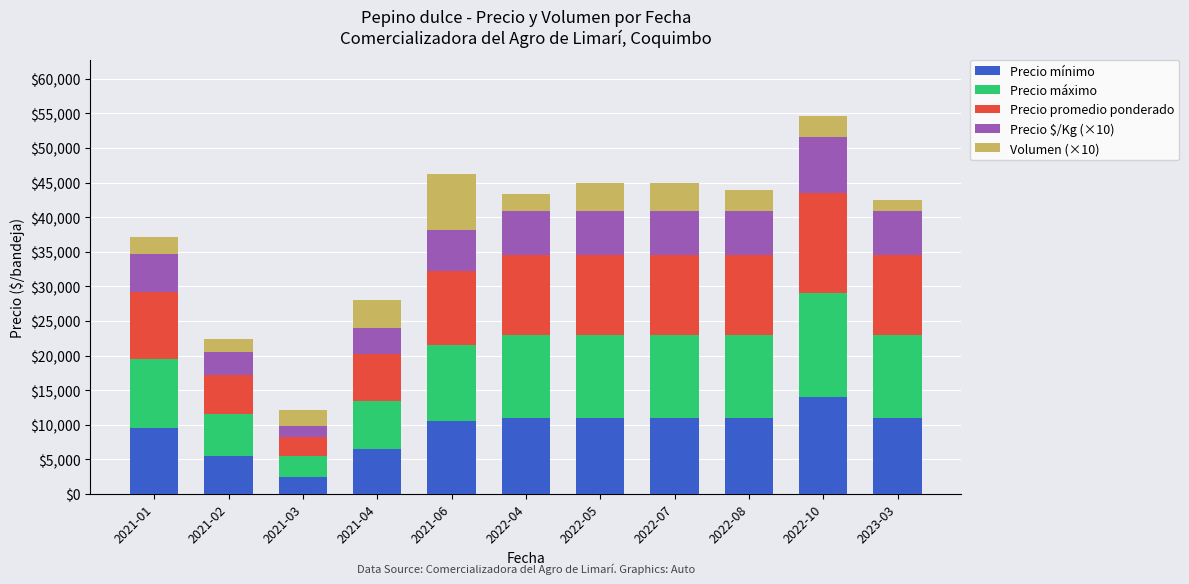

At which category is the sum across all series the highest?

2022-10